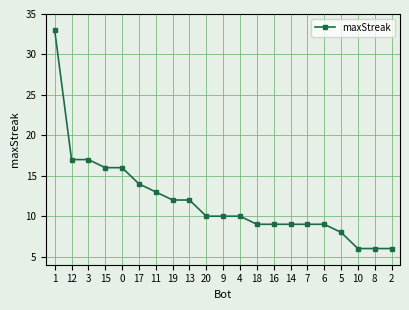

What is the greatest value displayed?

33